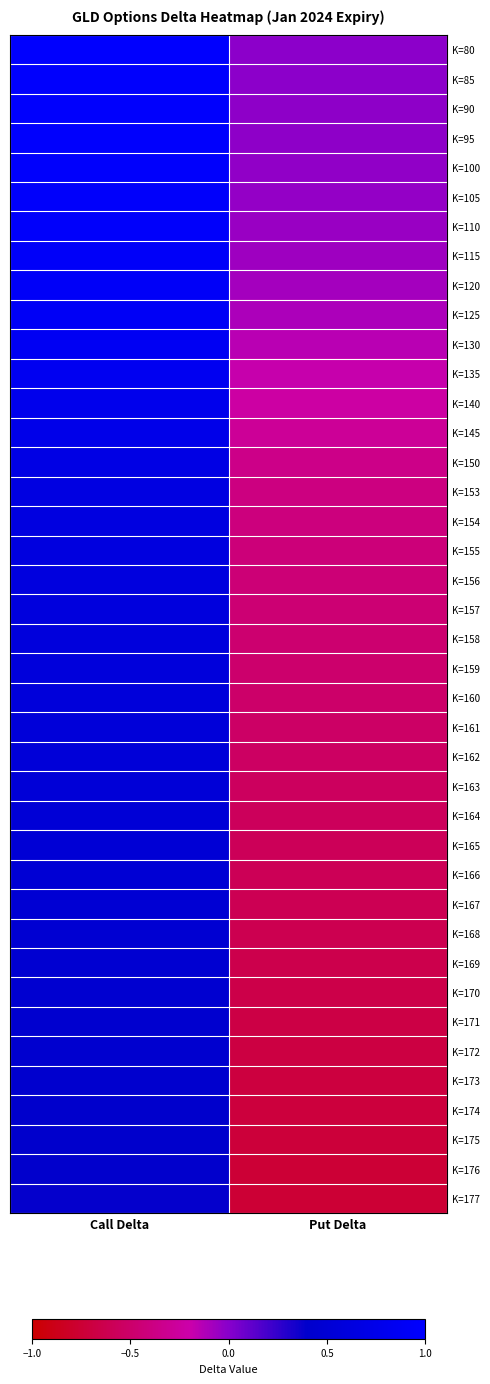

Which has a higher value, Call Delta or Put Delta?

Call Delta